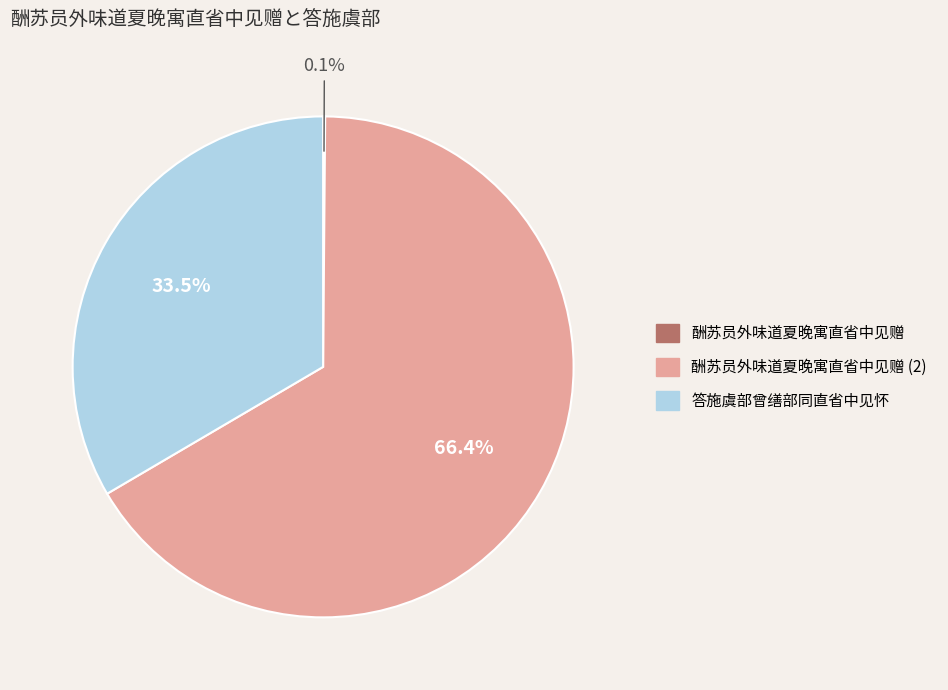

Is there a majority slice in this chart?

Yes